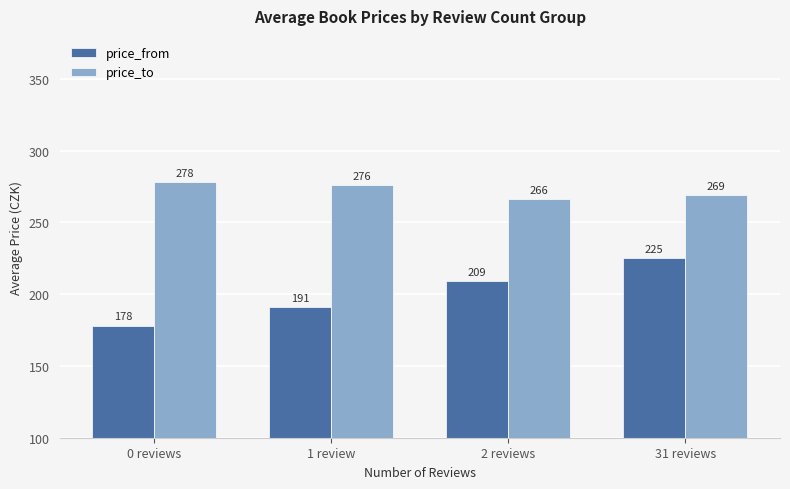

Count the number of categories in the chart.

4